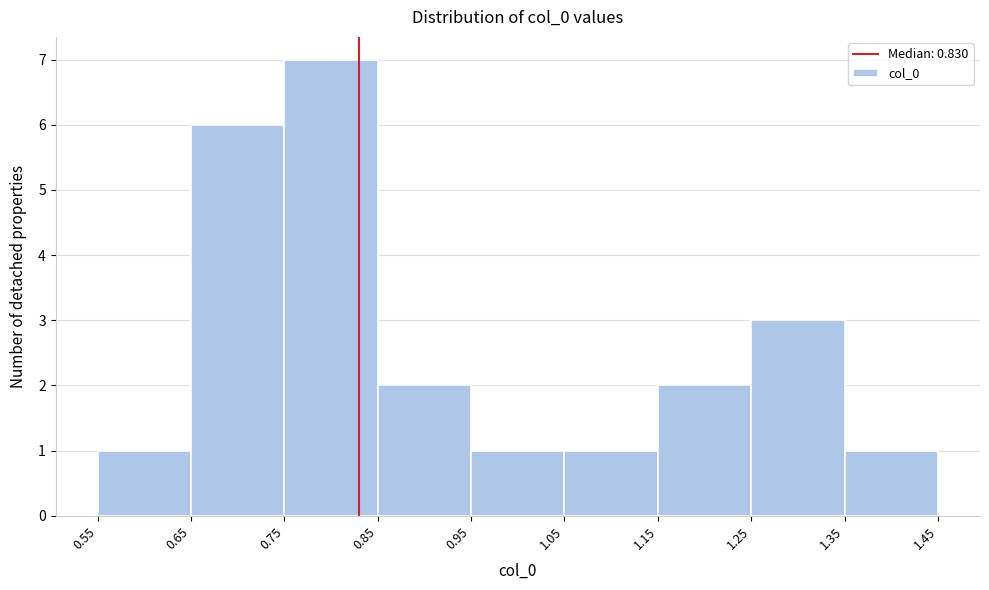

Reading left to right, transcribe this chart: for each bar, give the range it covers on the x-axis and its height. The values are not printed on the chart, so give them approximately, as read against the axis.

0.55 to 0.65: 1
0.65 to 0.75: 6
0.75 to 0.85: 7
0.85 to 0.95: 2
0.95 to 1.05: 1
1.05 to 1.15: 1
1.15 to 1.25: 2
1.25 to 1.35: 3
1.35 to 1.45: 1